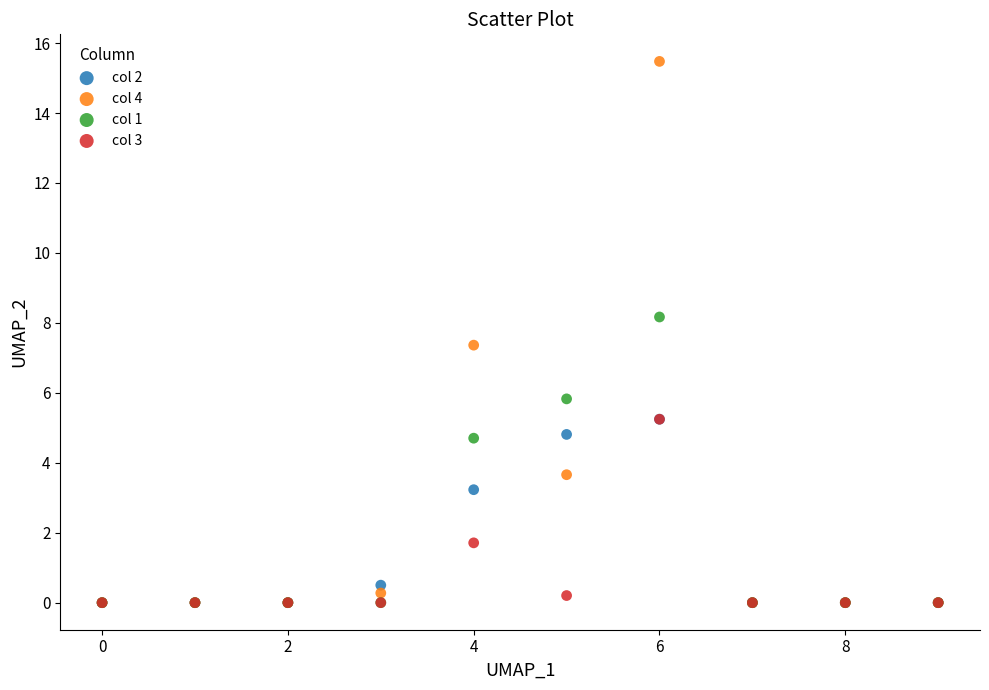

Which series has the largest Y range (max minus min)?

col 4